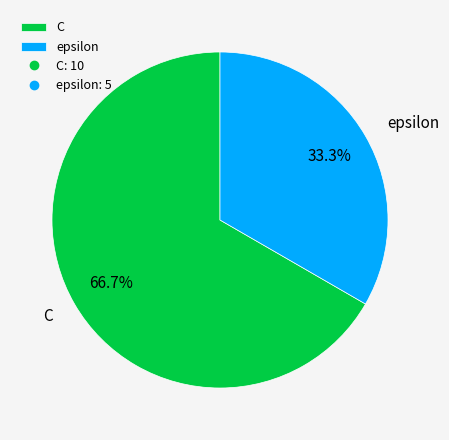

To the nearest percent, what is the combined percentage of epsilon and C?

100%